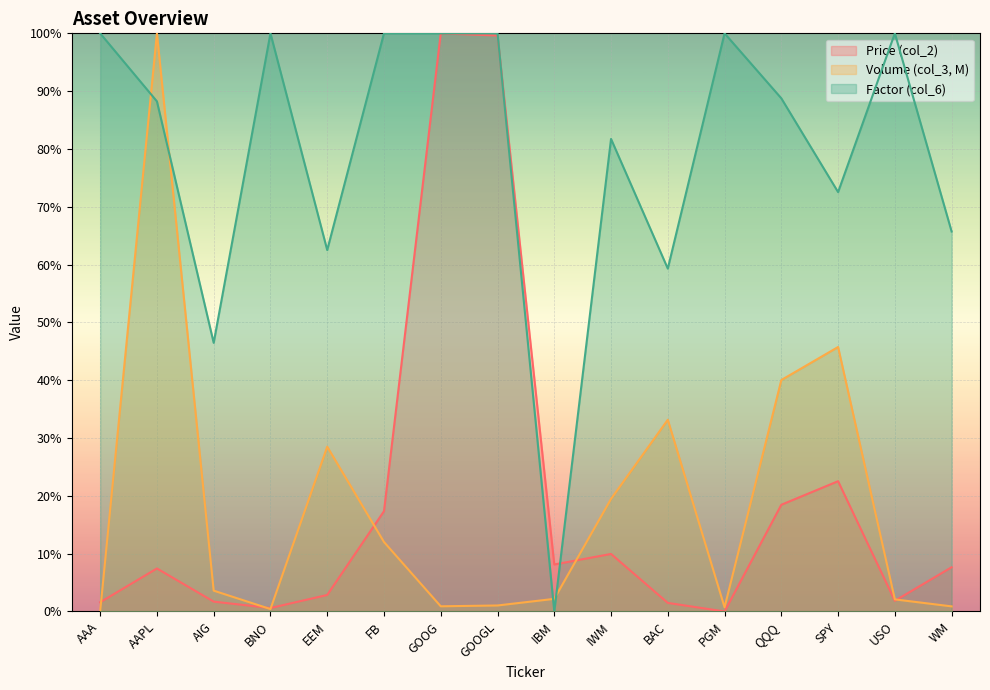

How many times do Volume (col_3, M) and Factor (col_6) cross each other?

4